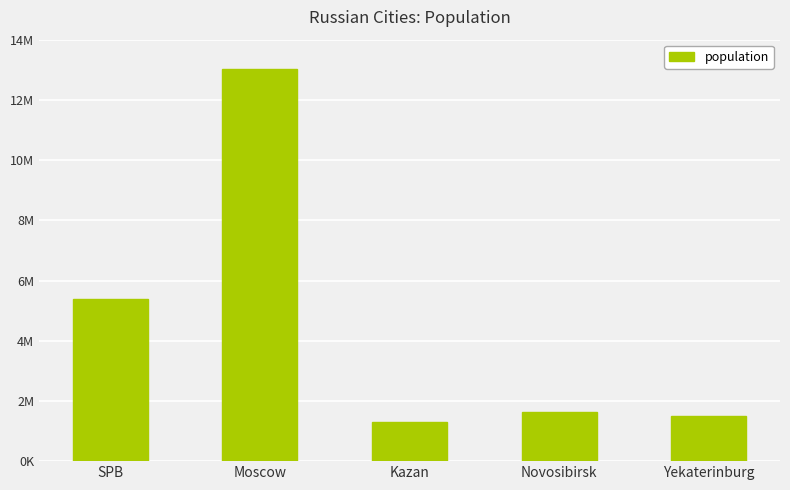

Does the chart contain any negative values?

No